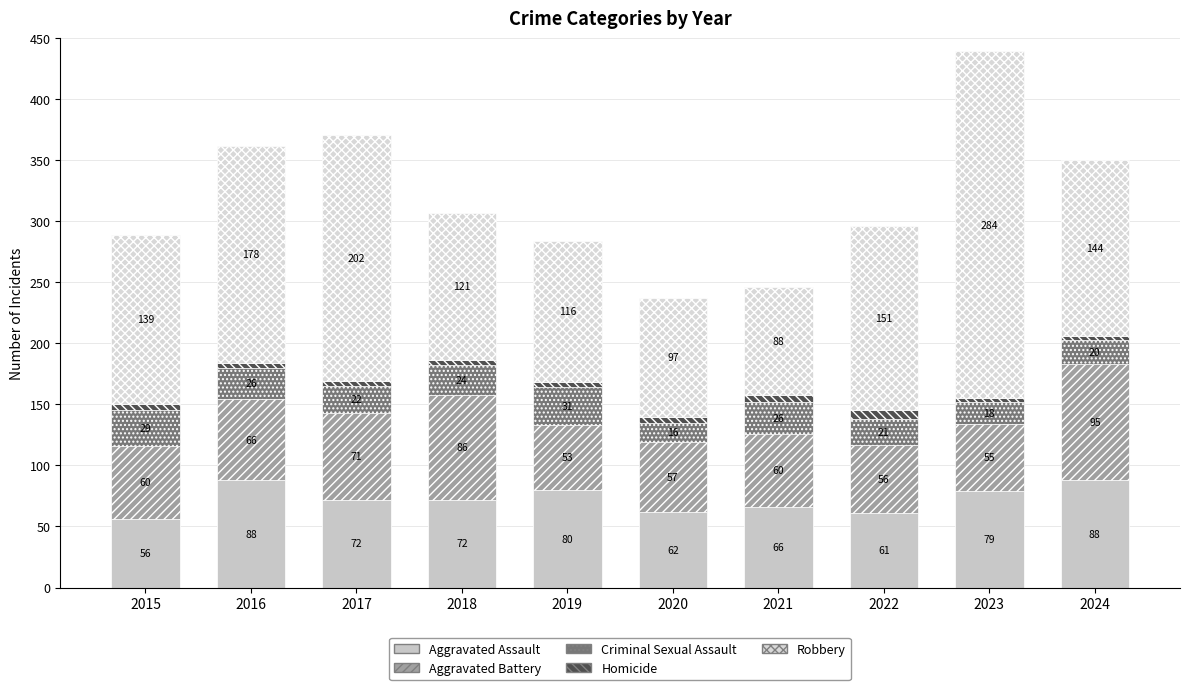

Is it true that Homicide equals 4 at 2017?

True